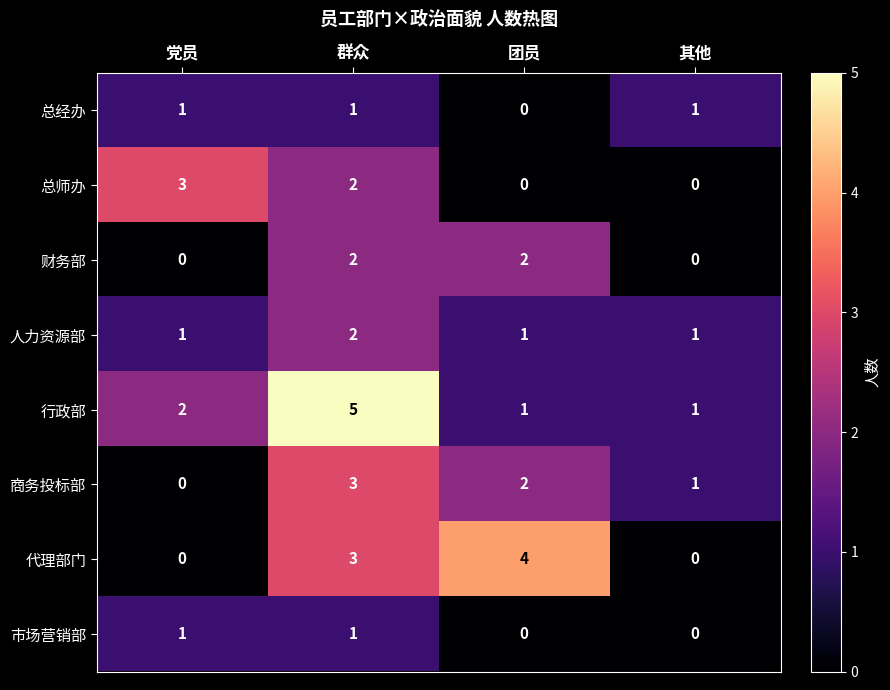

Rank the categories by 商务投标部 value from lowest to highest.

党员, 其他, 团员, 群众